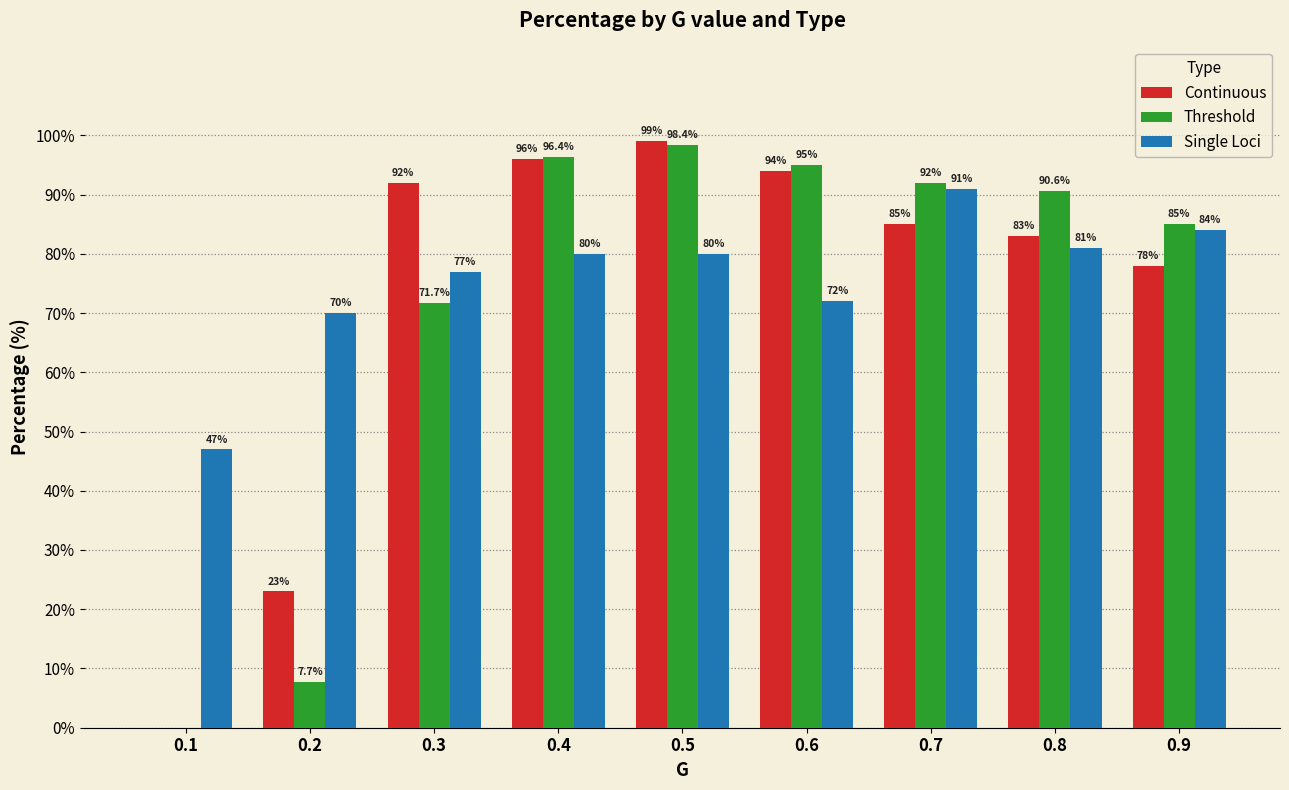

Reading right to left, list all the values displayed in this chart.

Continuous: 0.9=78.0	0.8=83.0	0.7=85.0	0.6=94.0	0.5=99.0	0.4=96.0	0.3=92.0	0.2=23.0	0.1=0.0
Threshold: 0.9=85.0	0.8=90.6	0.7=92.0	0.6=95.0	0.5=98.4	0.4=96.4	0.3=71.7	0.2=7.7	0.1=0.0
Single Loci: 0.9=84.0	0.8=81.0	0.7=91.0	0.6=72.0	0.5=80.0	0.4=80.0	0.3=77.0	0.2=70.0	0.1=47.0